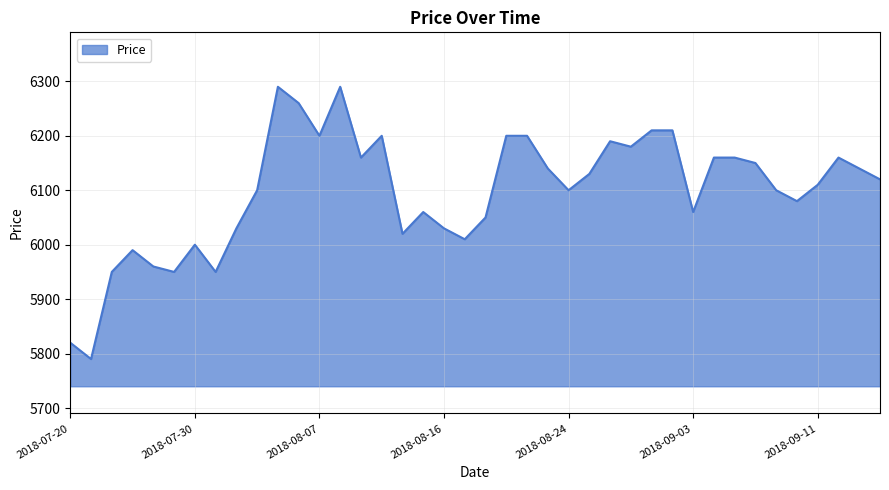

What is the difference between the maximum and minimum values?

500